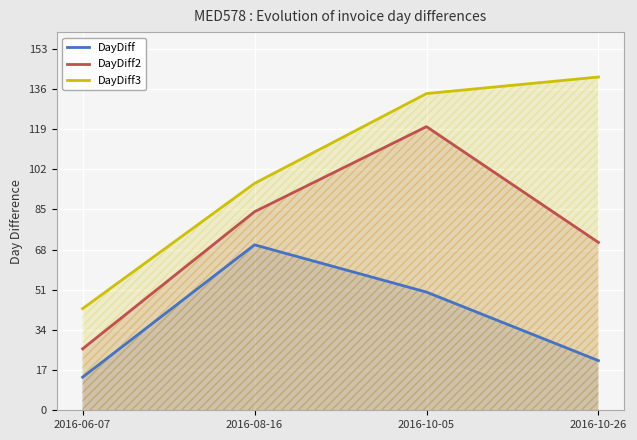

Rank the series at 2016-08-16 from highest to lowest value.

DayDiff3, DayDiff2, DayDiff